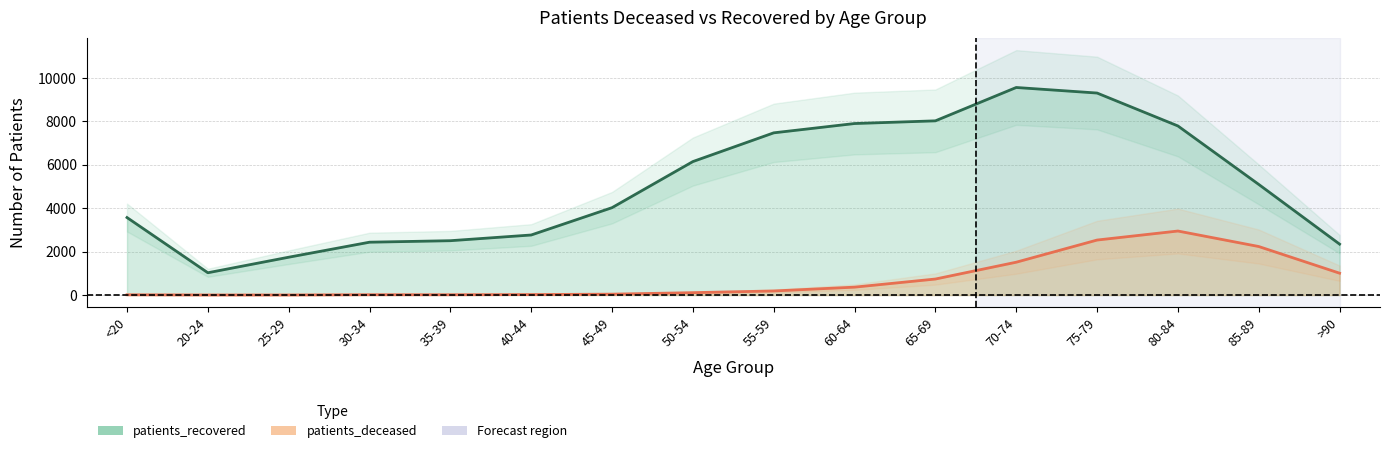

True or false: patients_recovered has a value of 3870 at 30-34.

False